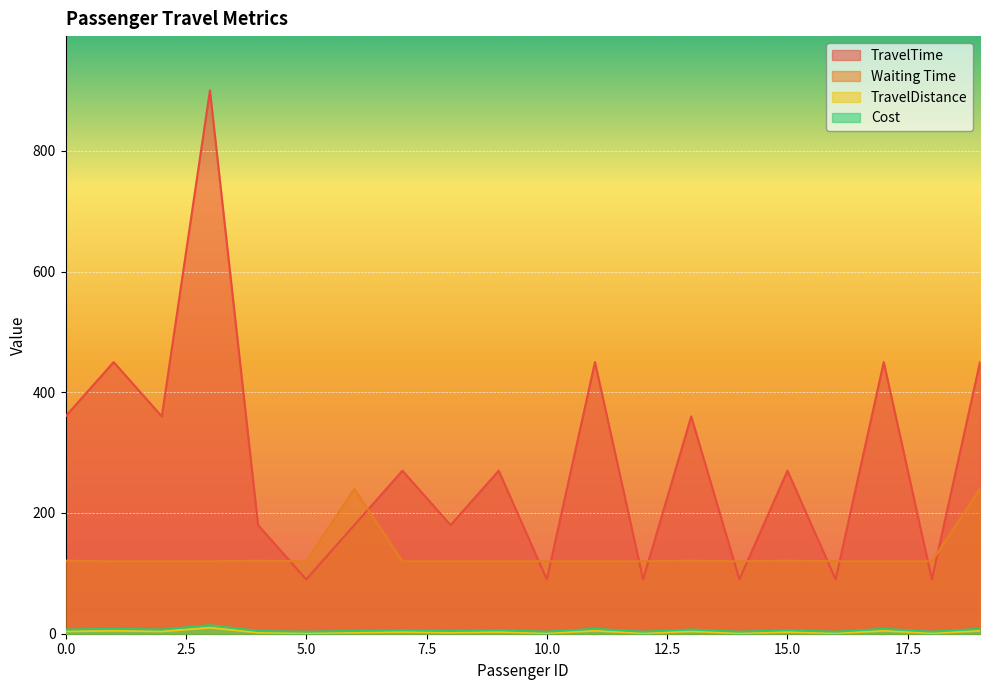

How many values in the TravelTime series are below 270?

9